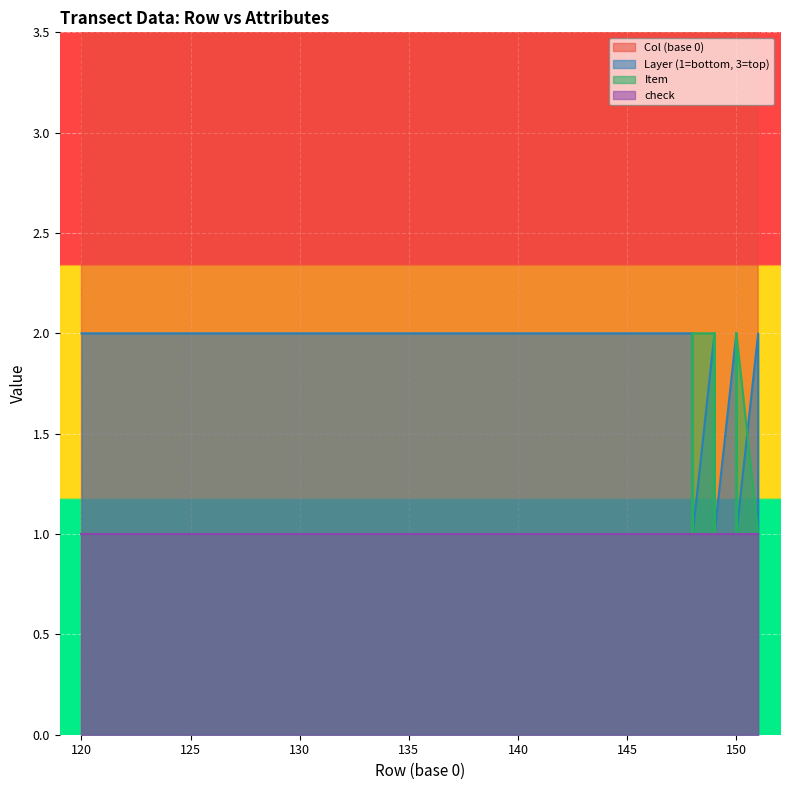

At which label does Item reach its minimum?

151